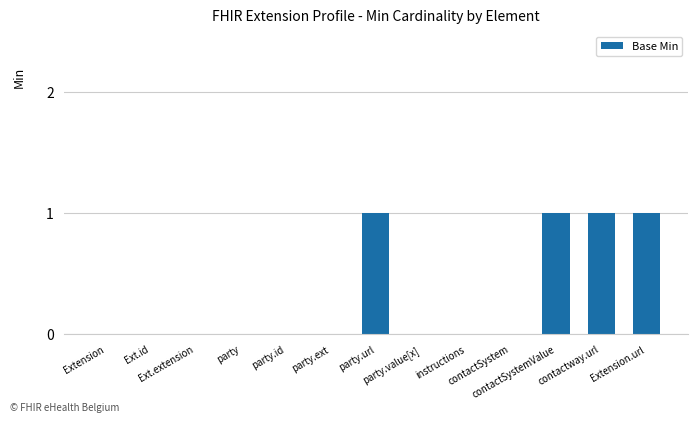

How many values are between 0 and 1?

13